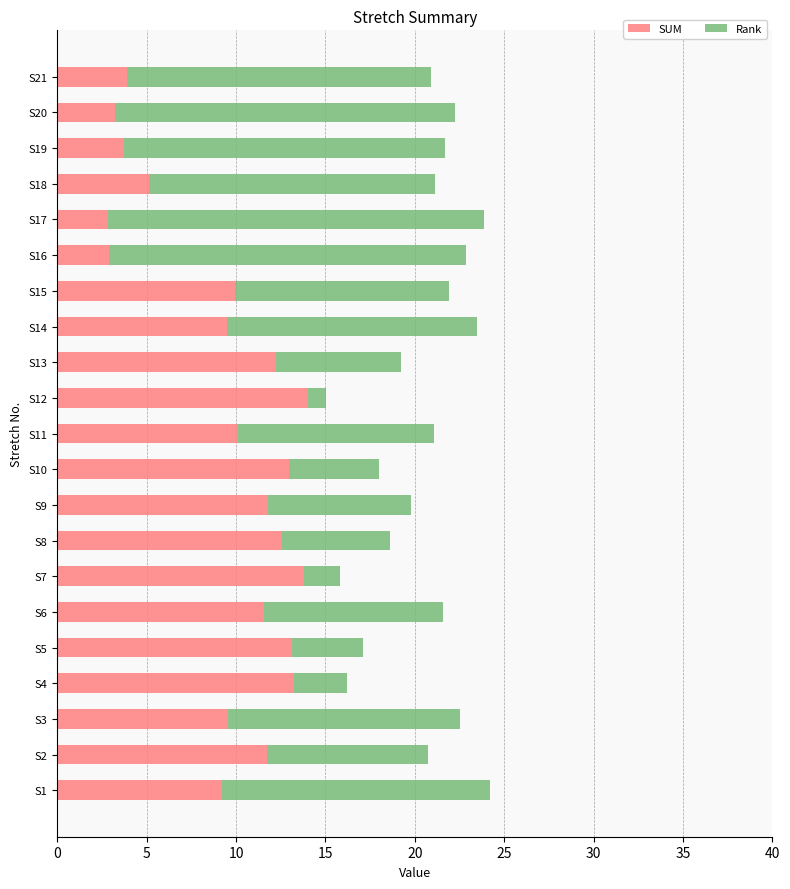

What is the highest value of the SUM series?

14.0